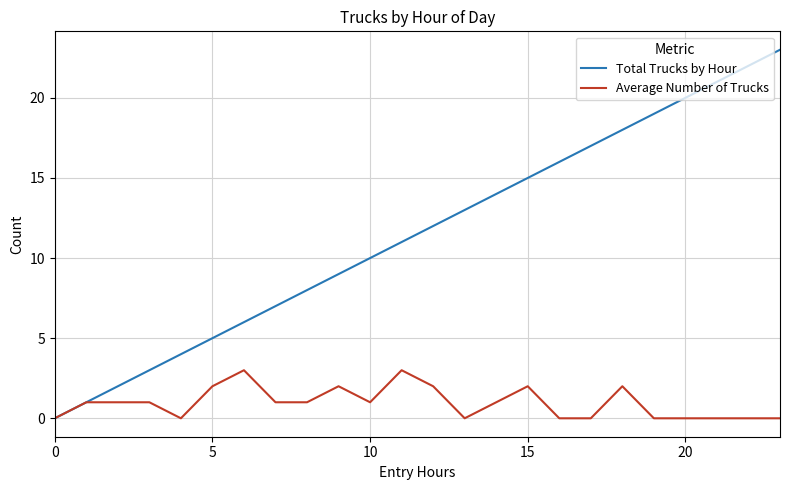

True or false: Total Trucks by Hour has more than 2 points higher than both neighbors.

False